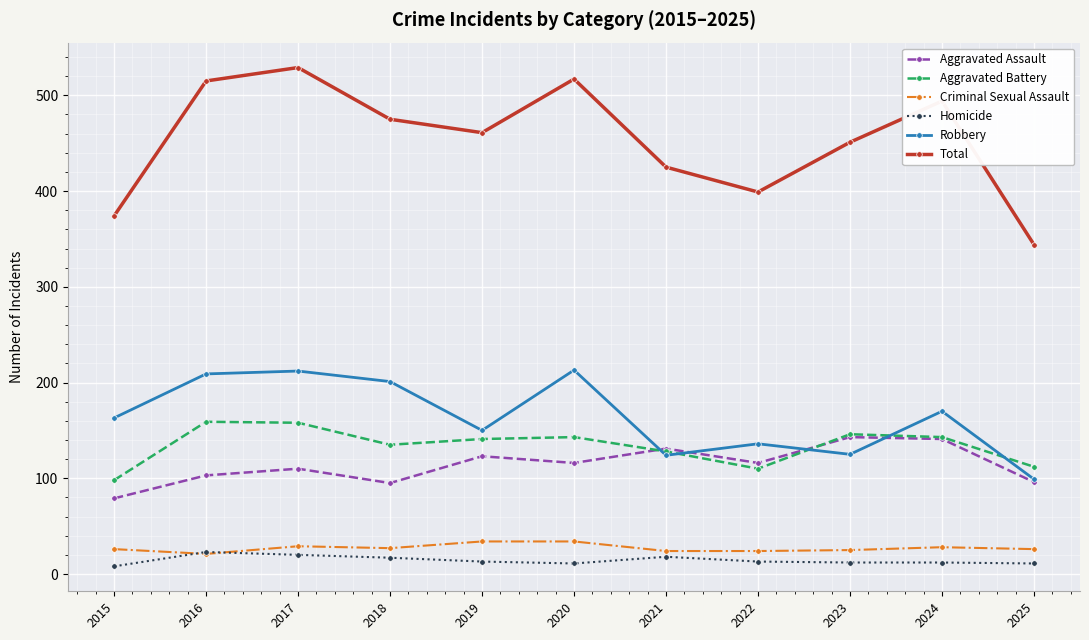

Does the chart display data point markers on the line(s)?

Yes